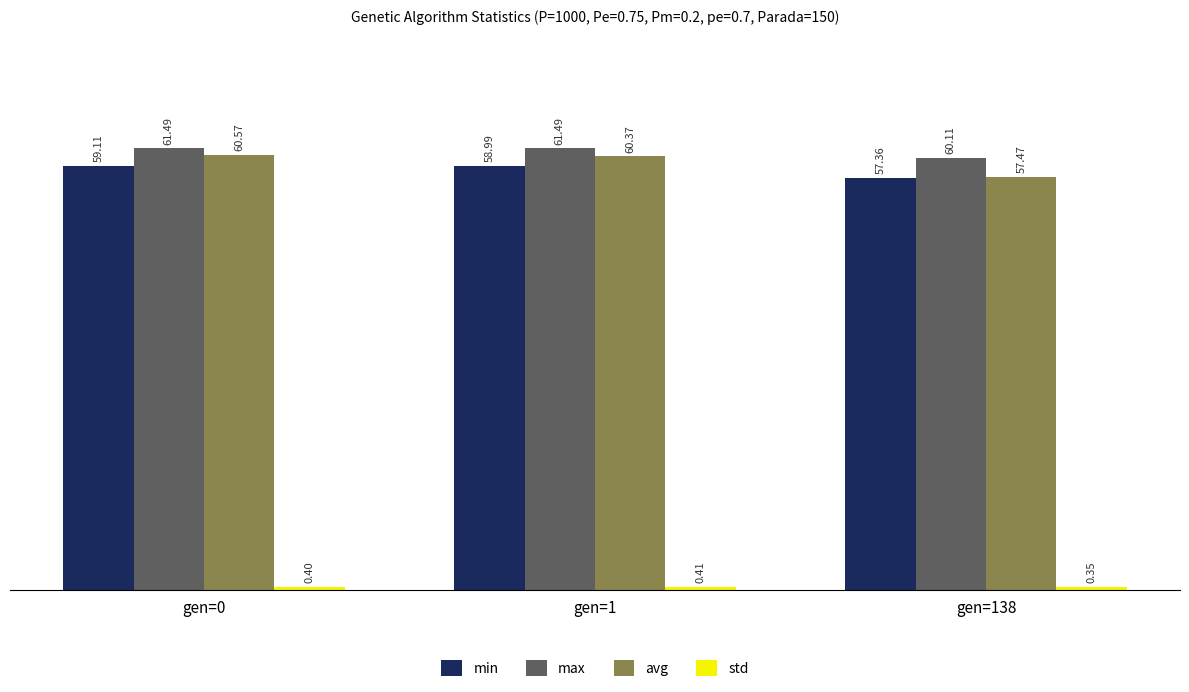

Which series has the largest range (max minus min)?

avg